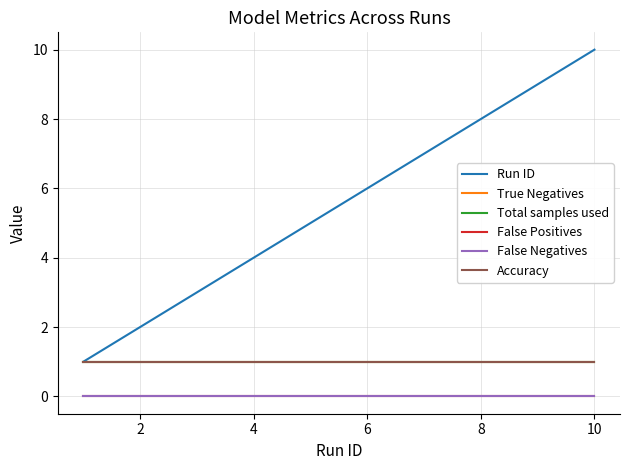

How many lines are shown in the chart?

6